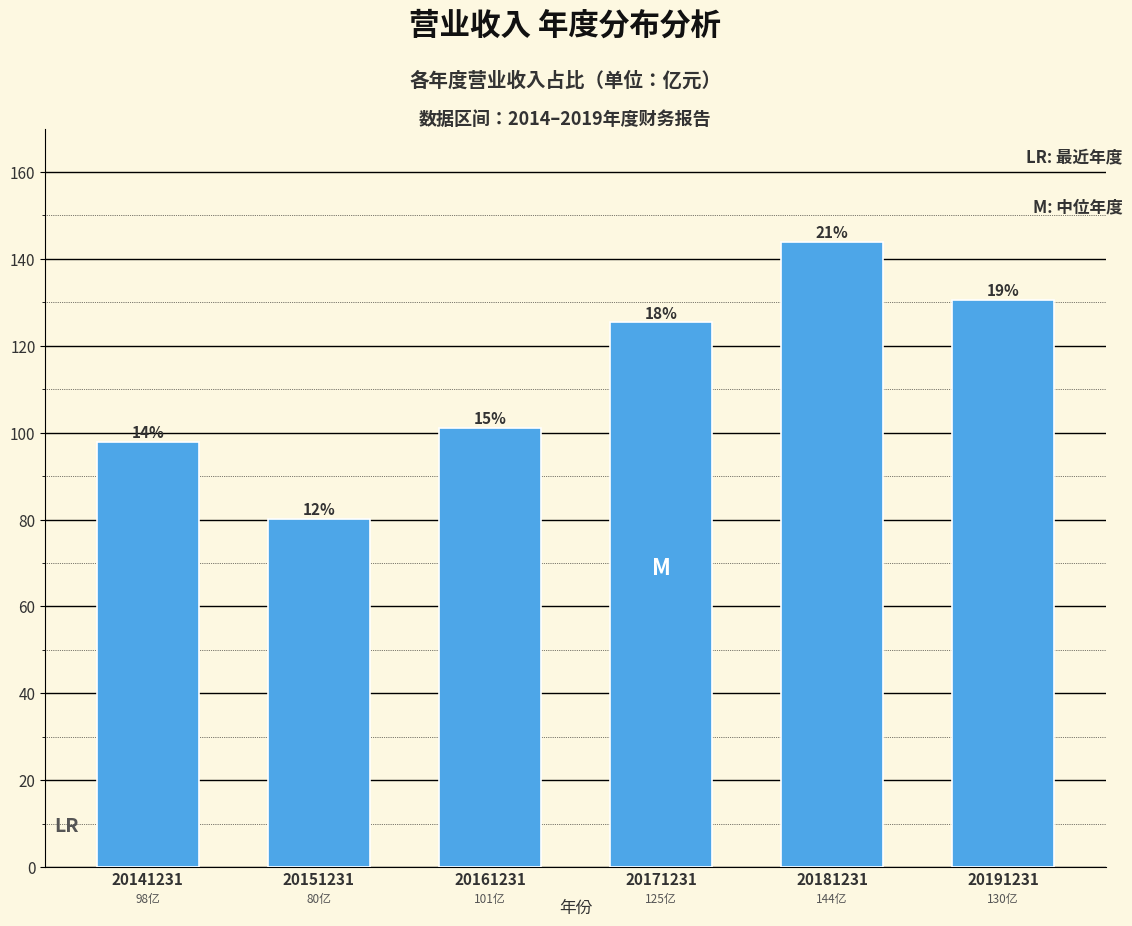

How many bars are there in total?

6